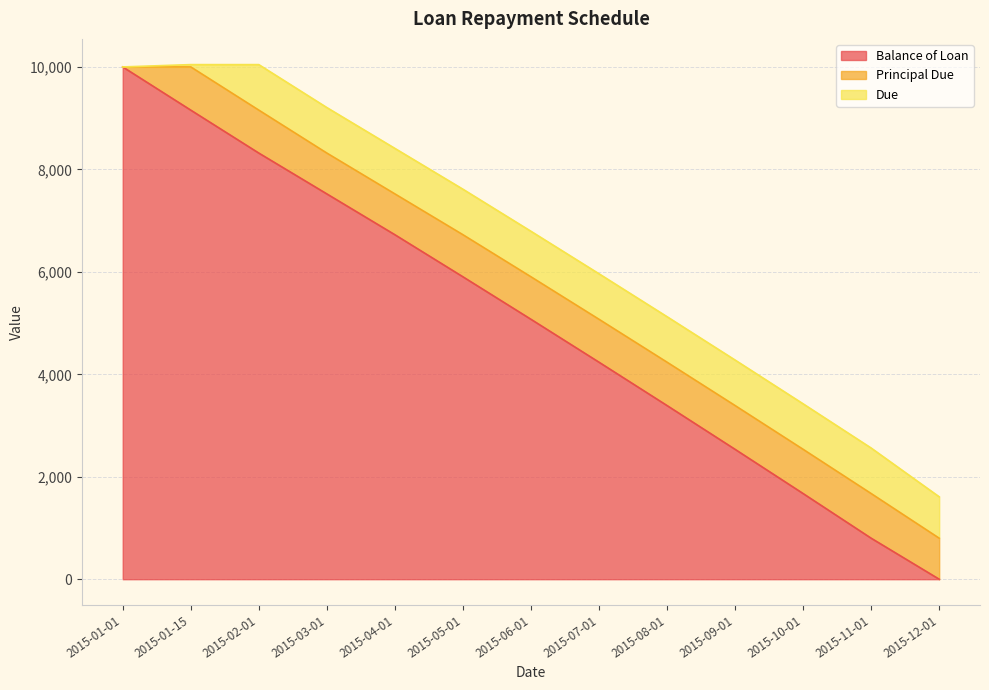

Is it true that Balance of Loan equals 6724.6 at 2015-04-01?

True